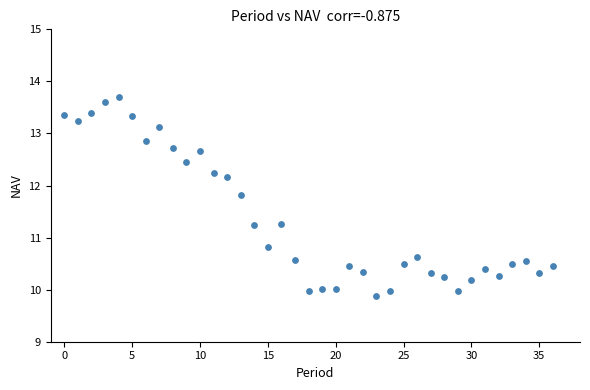

What is the range of Y values (max minus min)?

3.8